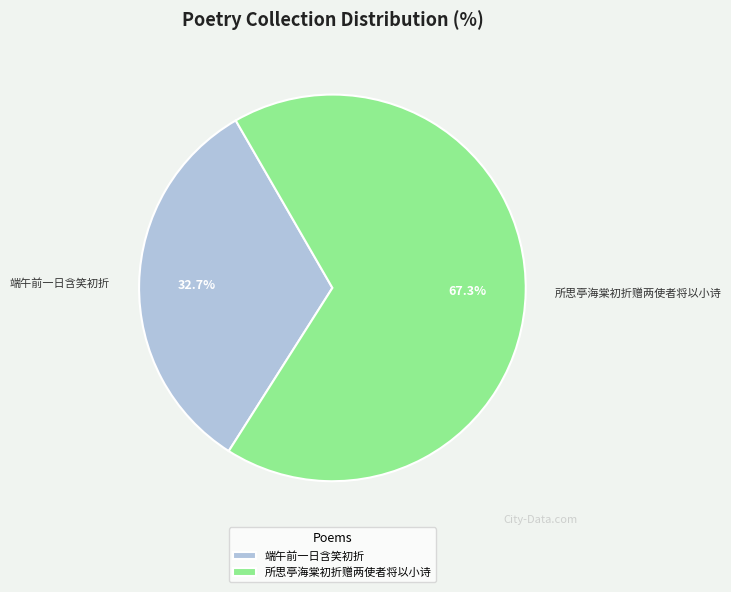

Which slice is the smallest?

端午前一日含笑初折